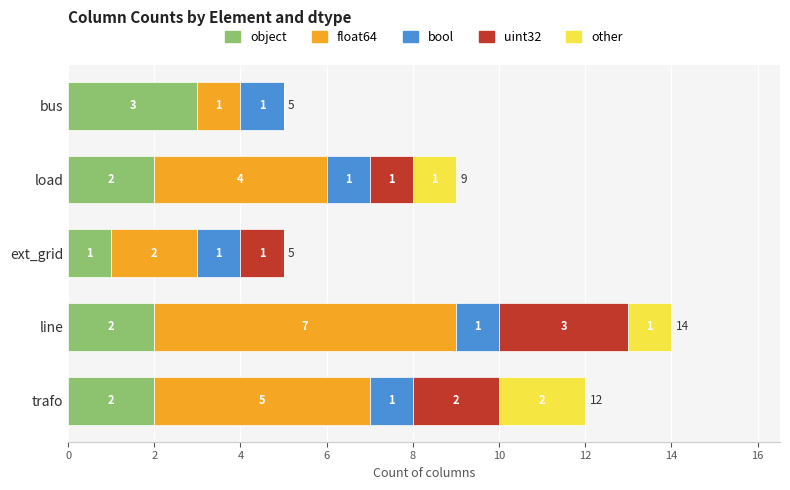

What is the total value across all series at load?

9